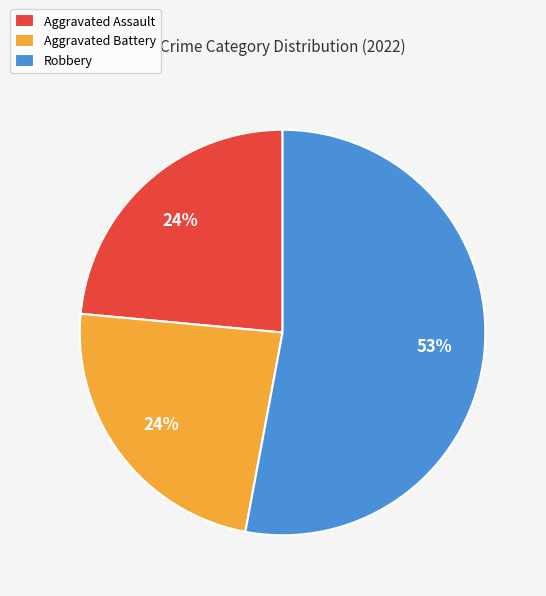

Between Aggravated Assault and Robbery, which is larger?

Robbery